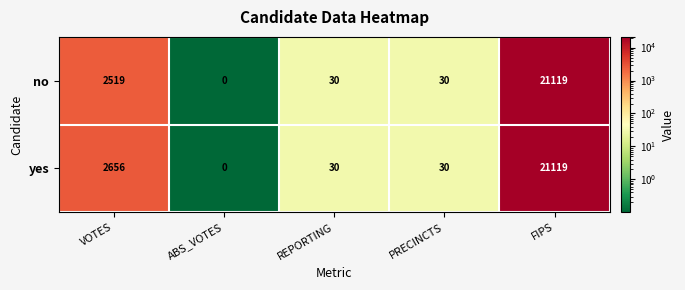

List the series in order of their overall mean, lowest first.

no, yes